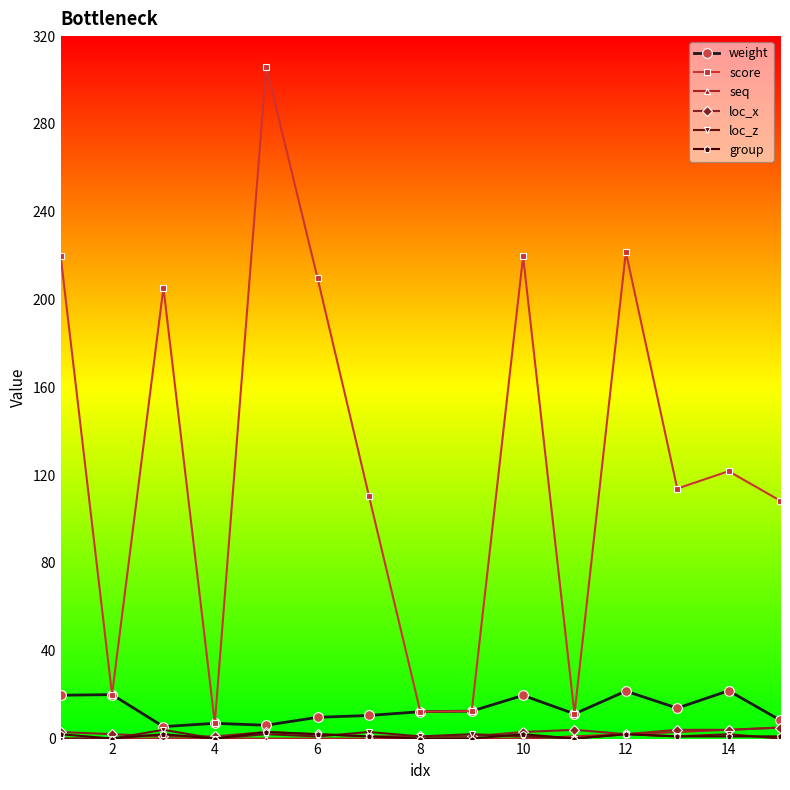

How many interior local peaks does the score series have?

5